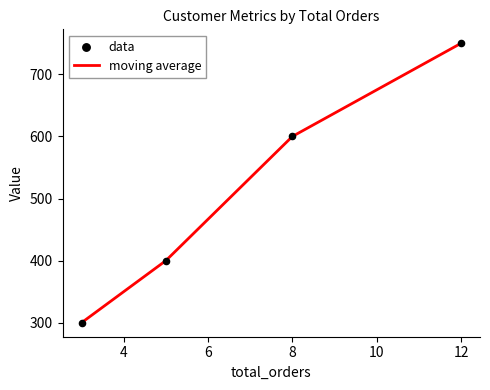

What is the smallest value displayed?

300